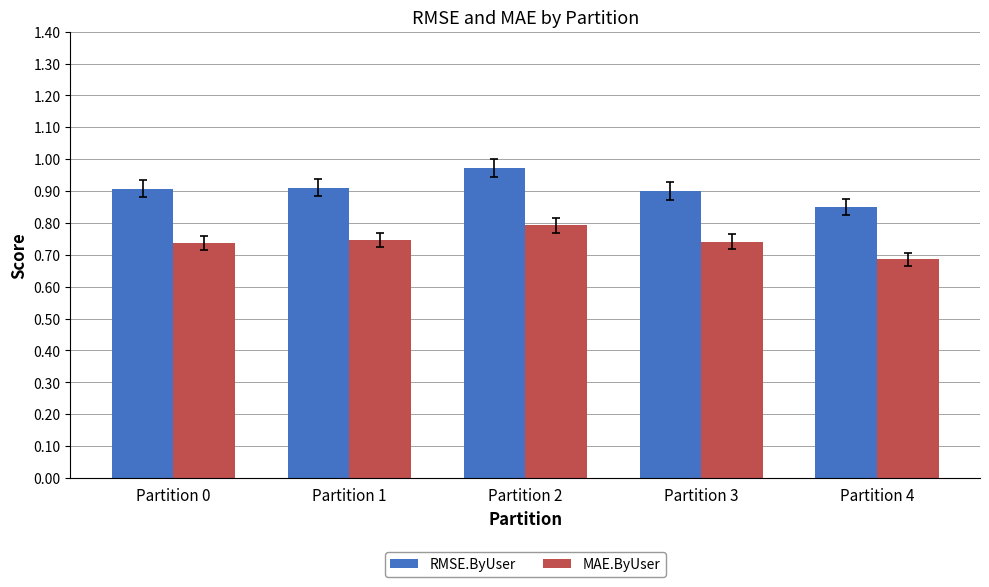

What is the sum of the MAE.ByUser values at Partition 1 and Partition 0?

1.5